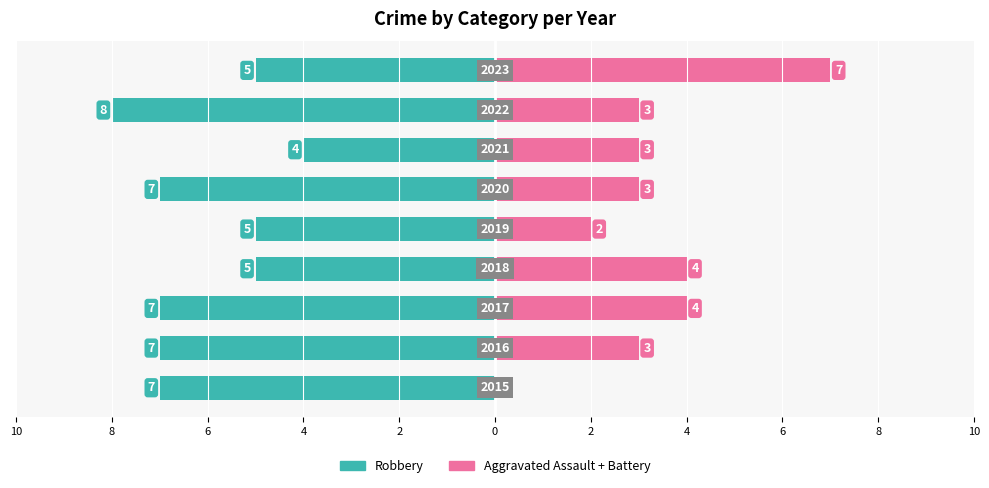

Reading right to left, transcribe all the data shown in this chart.

Robbery: -5	-8	-4	-7	-5	-5	-7	-7	-7
Aggravated Assault + Battery: 7	3	3	3	2	4	4	3	0